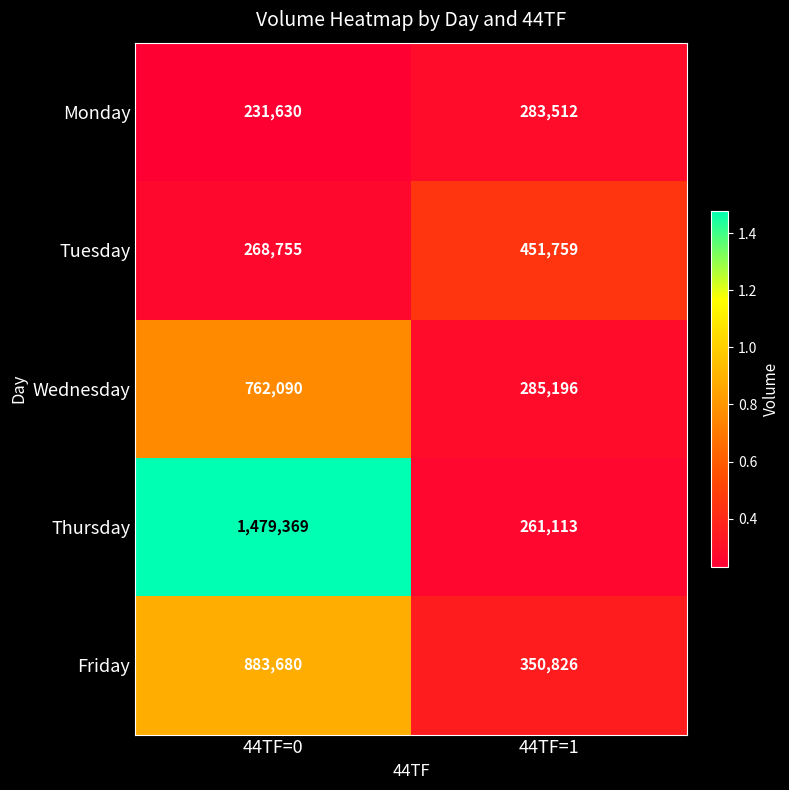

Which series has the widest spread of values?

Thursday